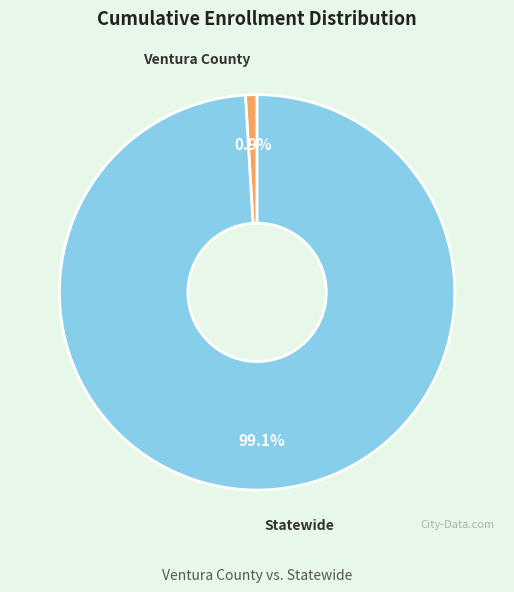

Approximately how many times larger is the value at Statewide compared to Ventura County?

104.9